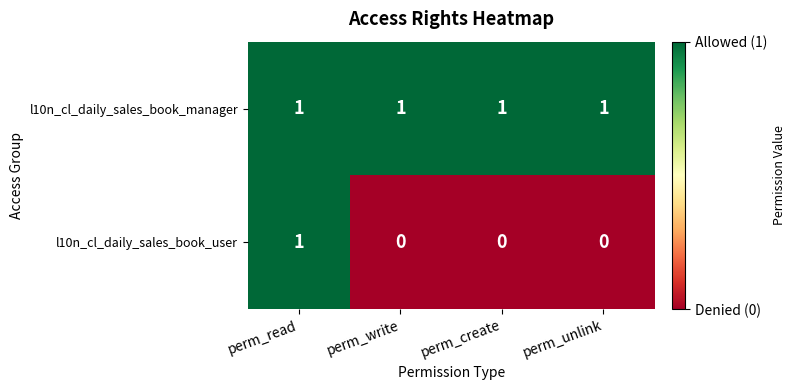

Reading left to right, extract all data points from this chart.

l10n_cl_daily_sales_book_manager: perm_read=1	perm_write=1	perm_create=1	perm_unlink=1
l10n_cl_daily_sales_book_user: perm_read=1	perm_write=0	perm_create=0	perm_unlink=0